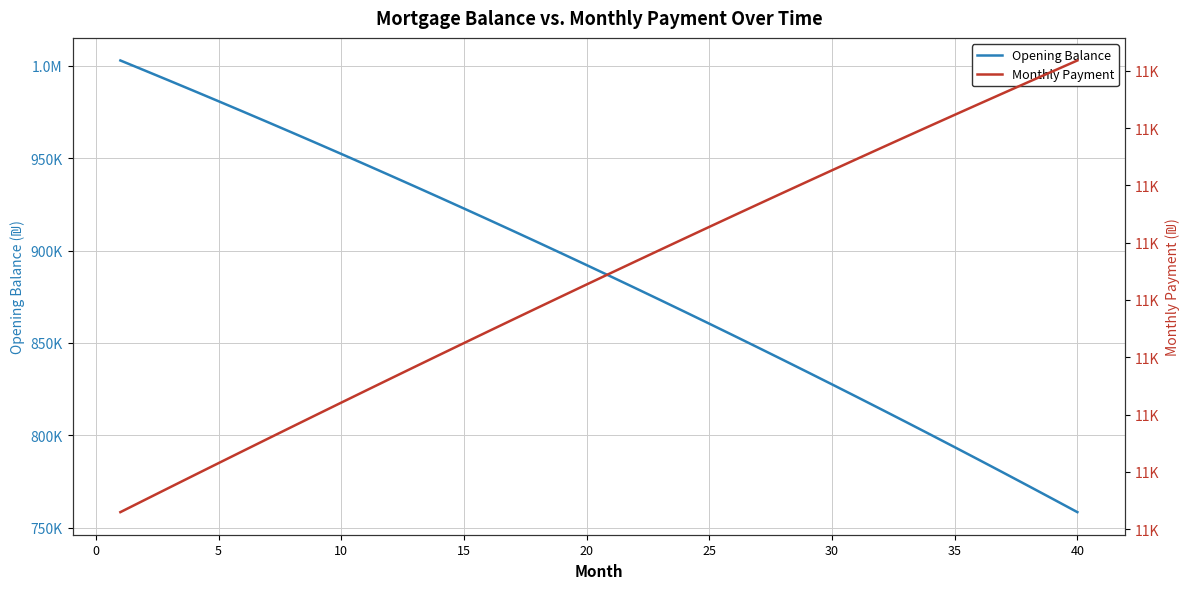

True or false: Monthly Payment and Opening Balance intersect in this chart.

False